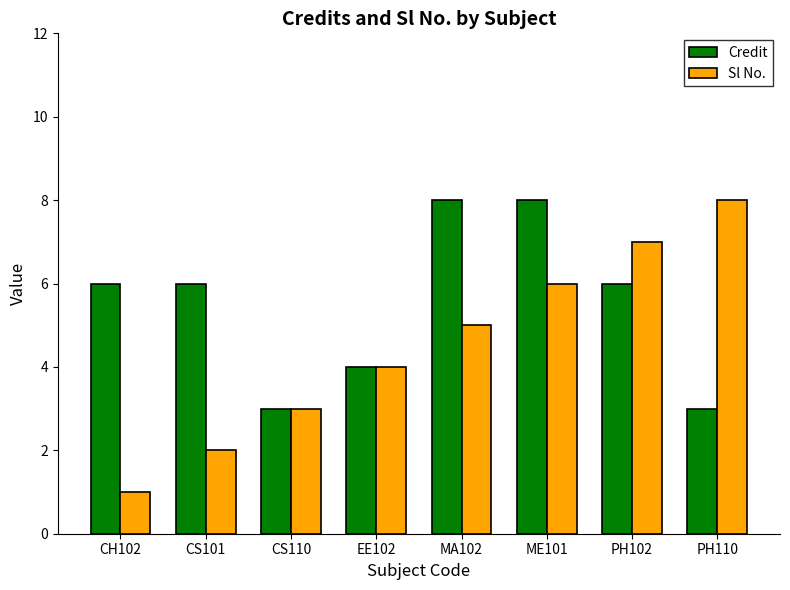

The Sl No. series shows 2 at PH102. True or false?

False